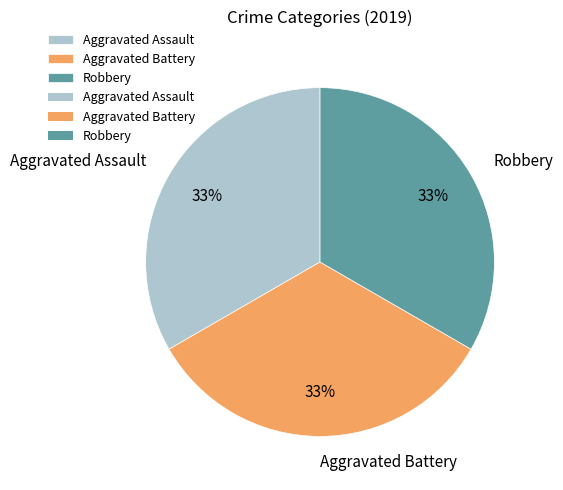

To the nearest percent, what is the difference between the largest and smallest slice percentages?

0%